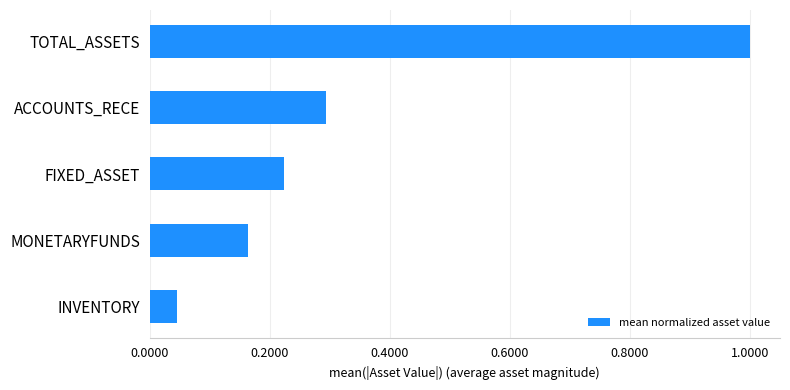

Which has a higher value, INVENTORY or FIXED_ASSET?

FIXED_ASSET